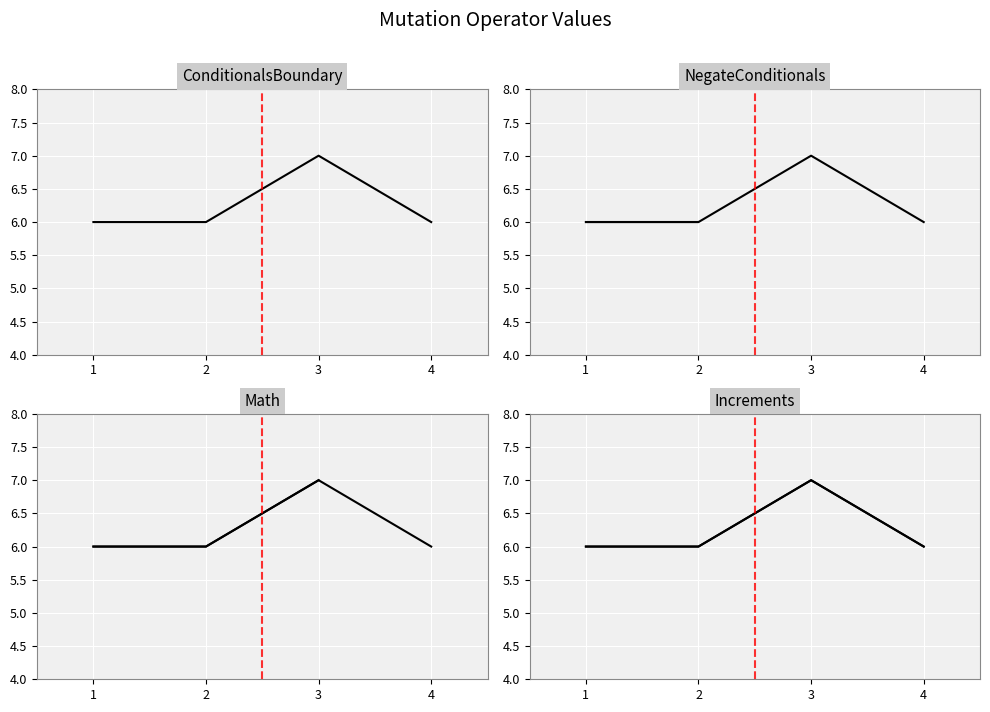

Reading left to right, transcribe all the data shown in this chart.

1=6	2=6	3=7	4=6